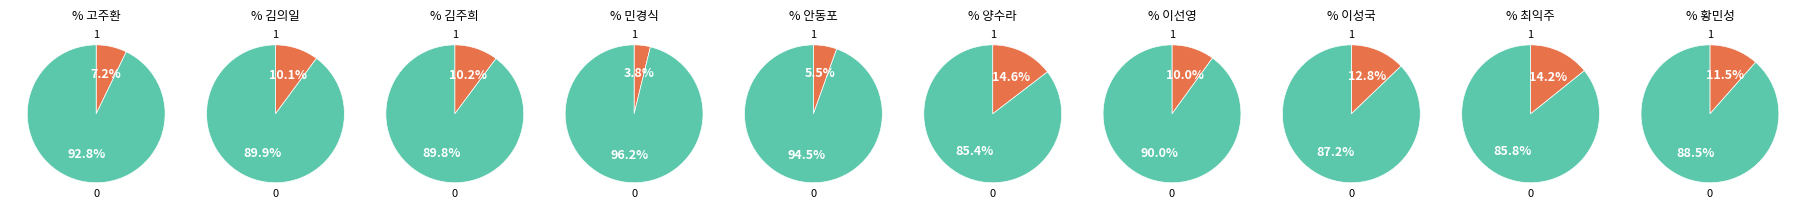

Rank the categories by value from lowest to highest.

민경식, 안동포, 고주환, 이선영, 김의일, 김주희, 황민성, 이성국, 최익주, 양수라